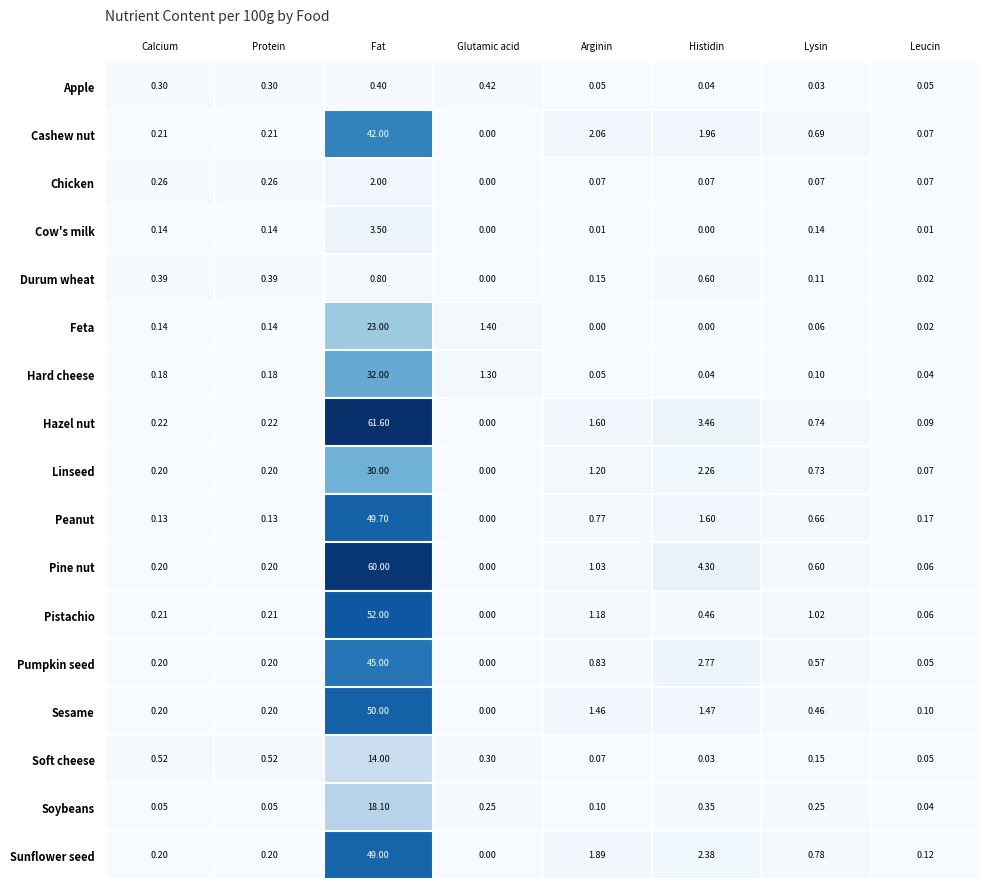

What is the spread (max minus min) of values at Glutamic acid?

1.4